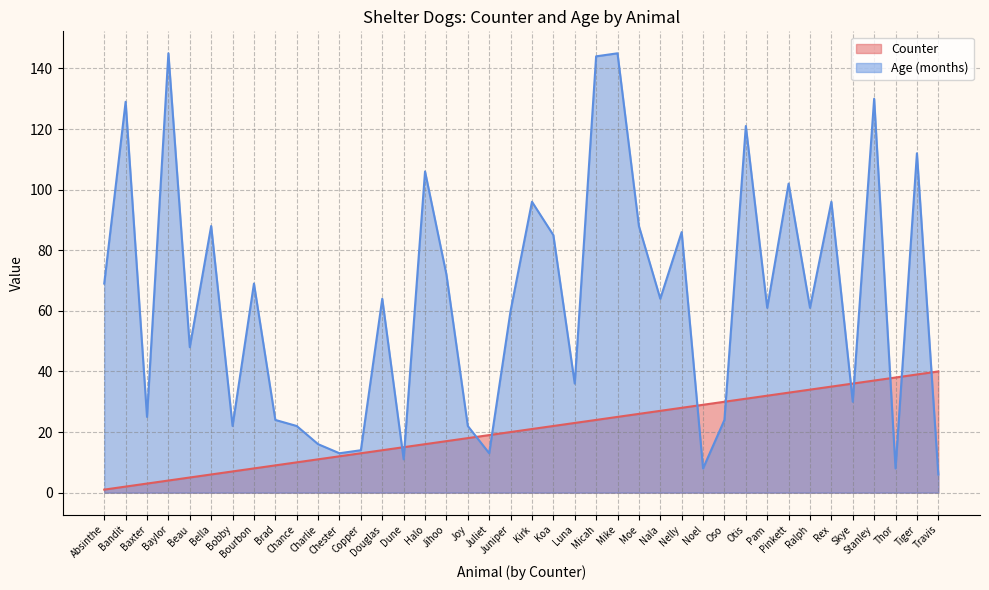

How many distinct data groups are displayed?

2